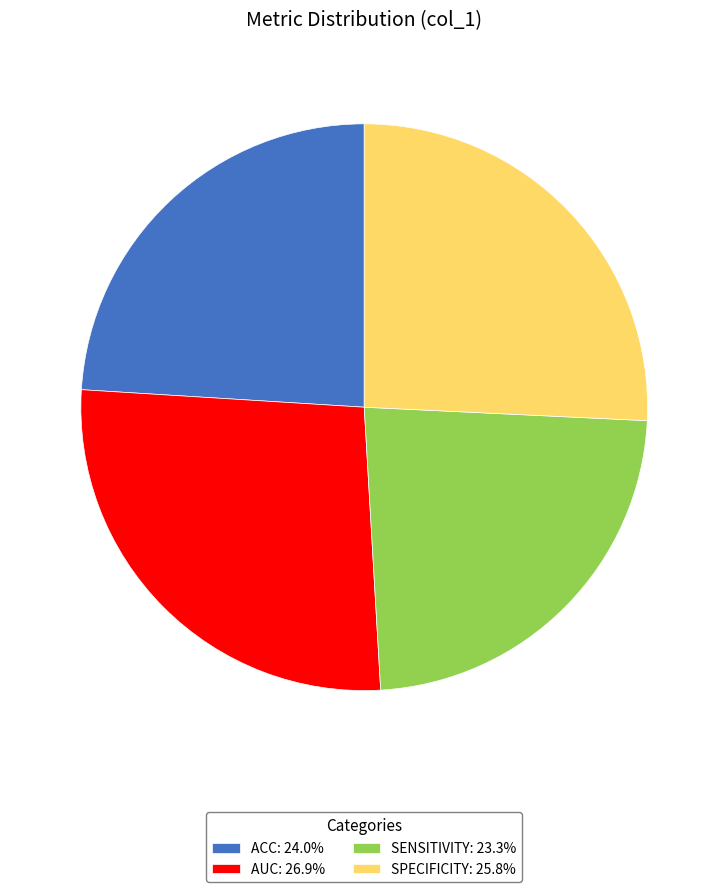

Is the sum of SENSITIVITY: 23.3% and SPECIFICITY: 25.8% greater than half?

No